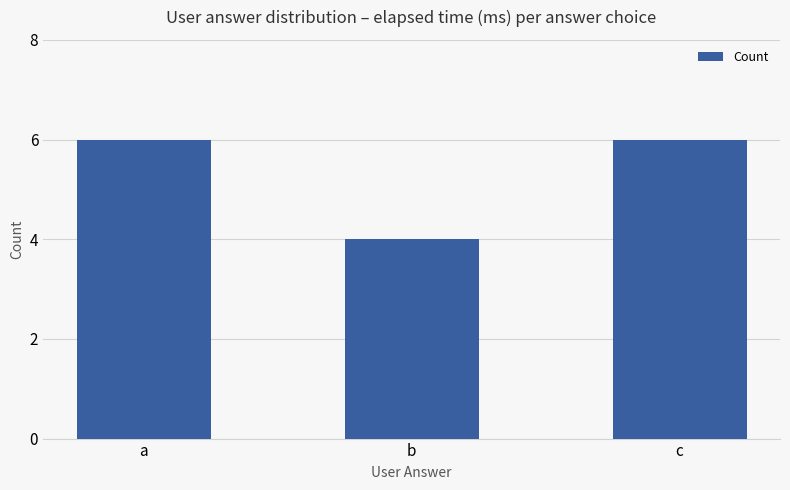

Count the number of categories in the chart.

3